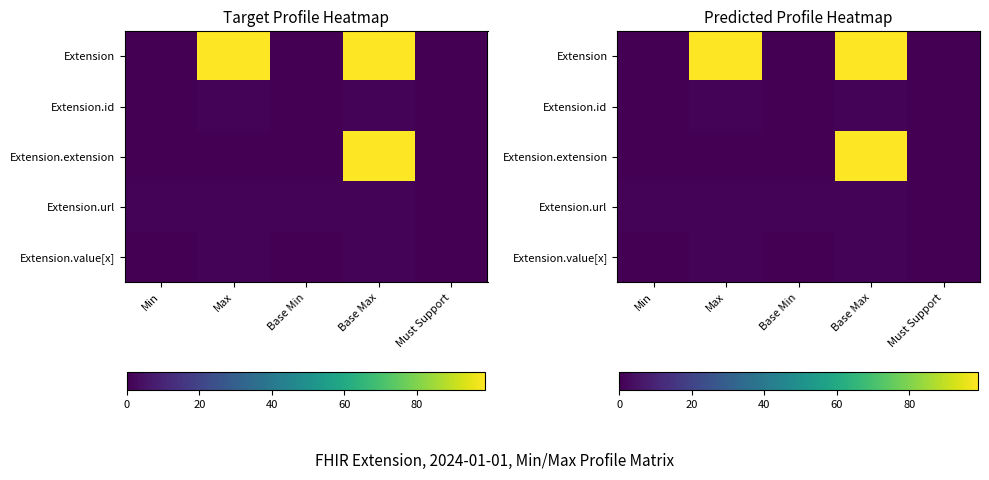

At which category is the sum across all series the highest?

Base Max